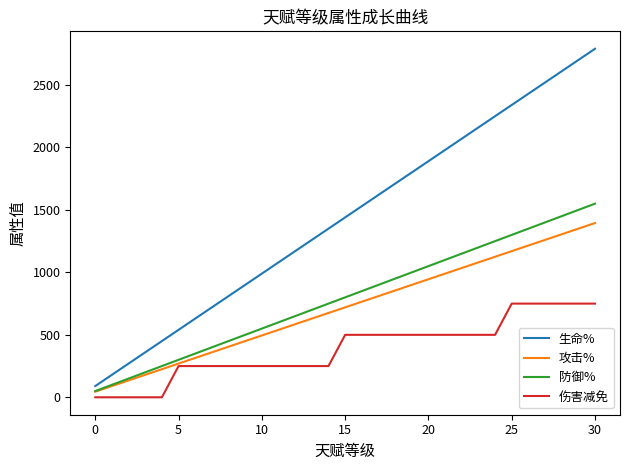

True or false: 伤害减免 and 生命% cross at least once.

False